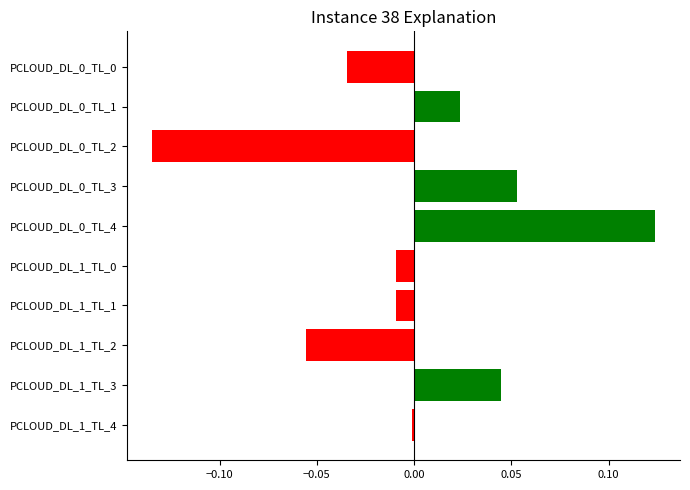

Is it true that the value at PCLOUD_DL_1_TL_2 is -0.0?

False